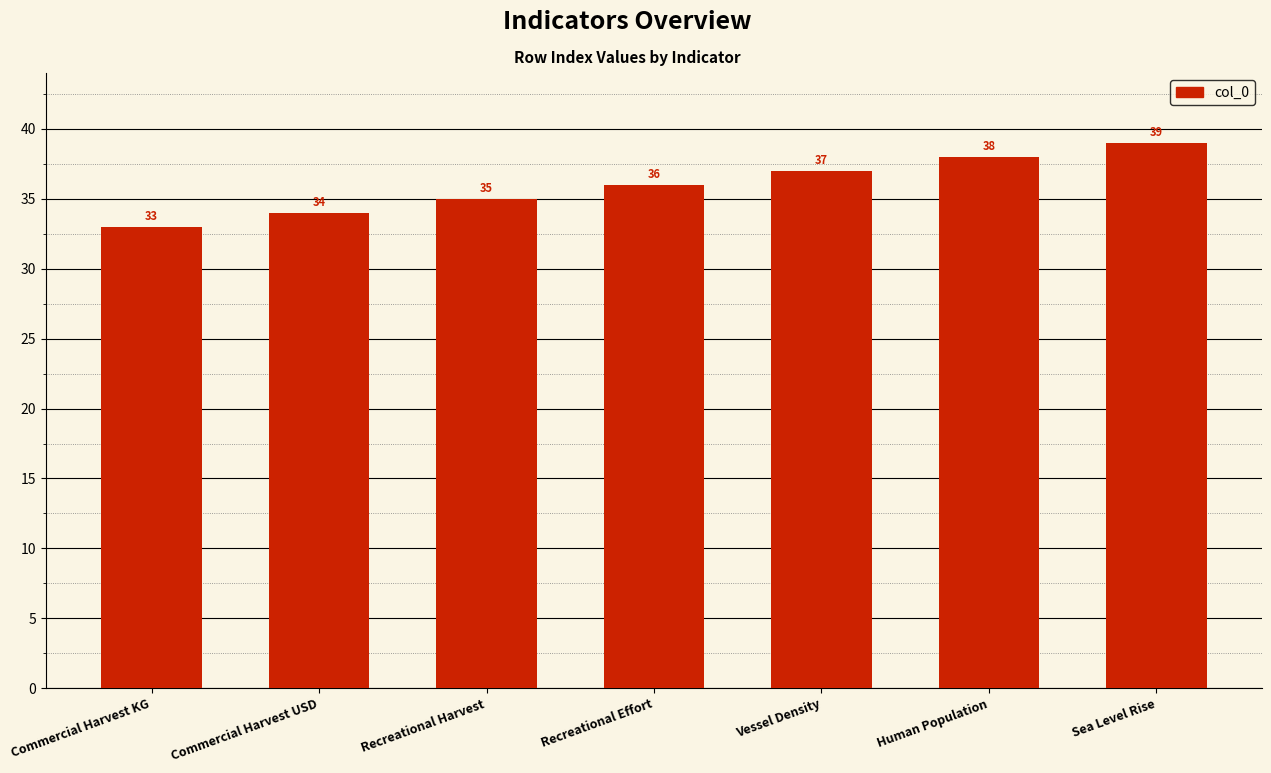

Reading right to left, transcribe all the data shown in this chart.

39	38	37	36	35	34	33